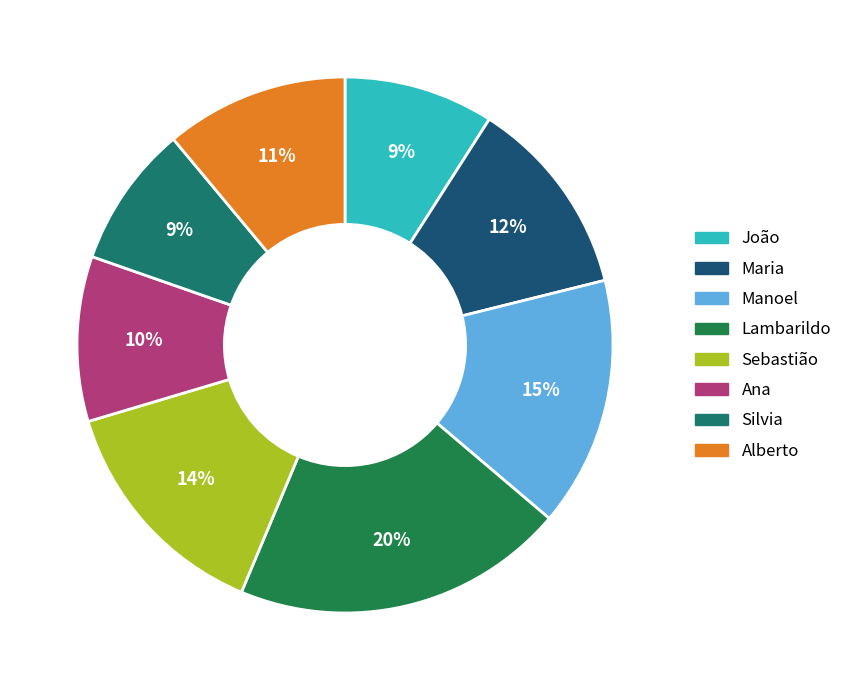

To the nearest percent, what portion does Lambarildo represent?

20%